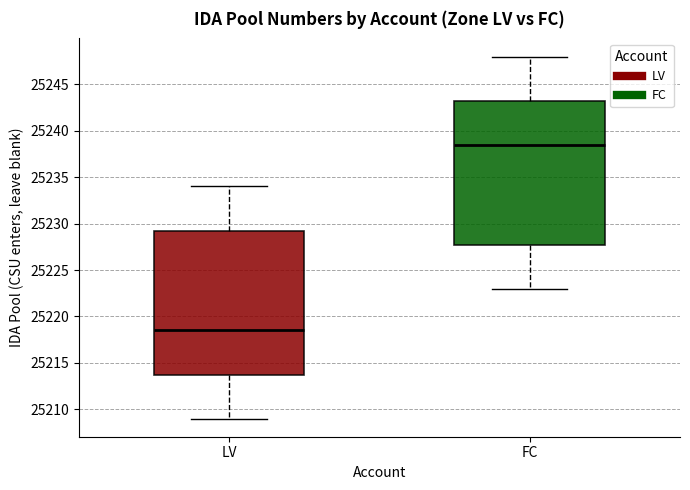

Reading left to right, read every box against the y-axis: the position of its median line, the range the box covers, and the ends of its whiskers. The values are not printed on the chart, so give them approximately, as read against the axis.

LV: median 25218.5, box 25214.0 to 25229.5, whiskers 25209.0 to 25234.0
FC: median 25238.5, box 25228.0 to 25243.5, whiskers 25223.0 to 25248.0